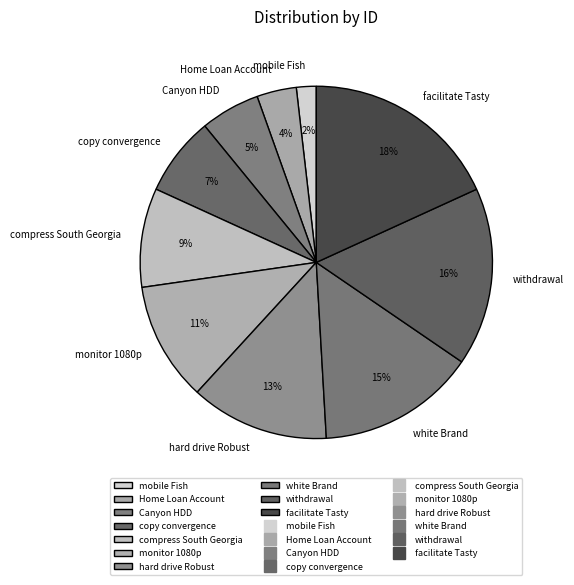

Rank the categories by value from lowest to highest.

mobile Fish, Home Loan Account, Canyon HDD, copy convergence, compress South Georgia, monitor 1080p, hard drive Robust, white Brand, withdrawal, facilitate Tasty